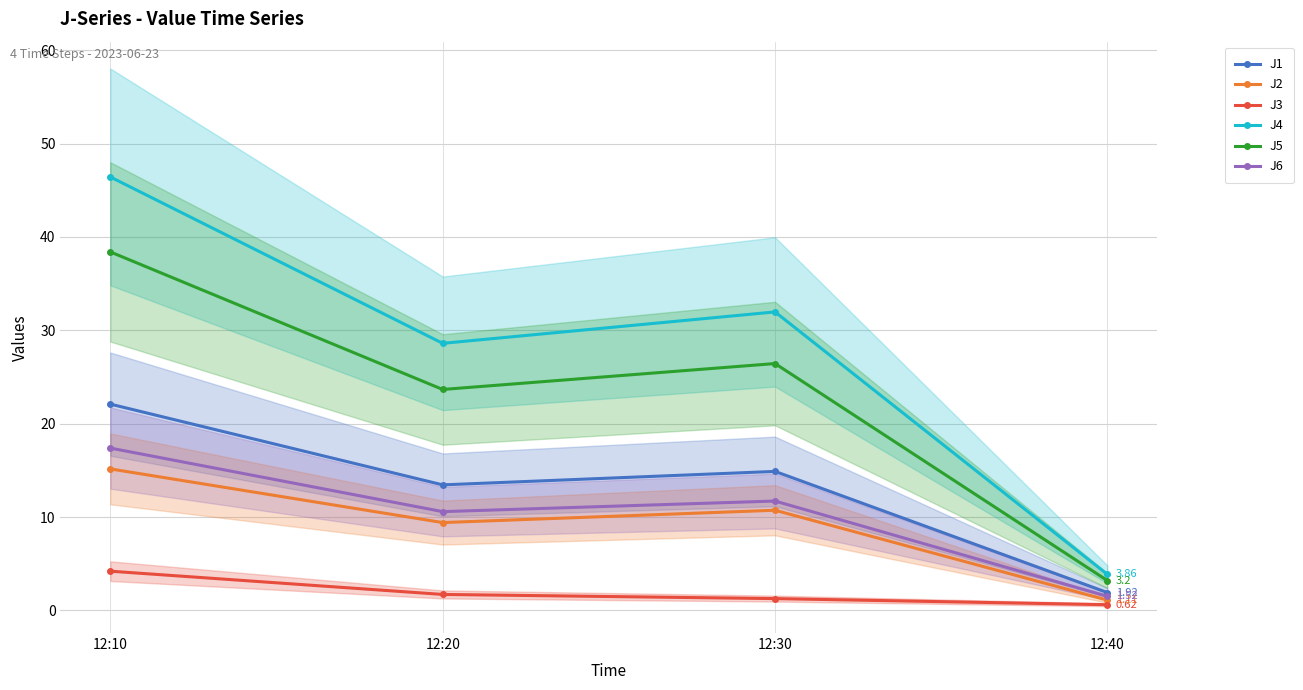

At which category does J1 reach its first local peak?

12:30